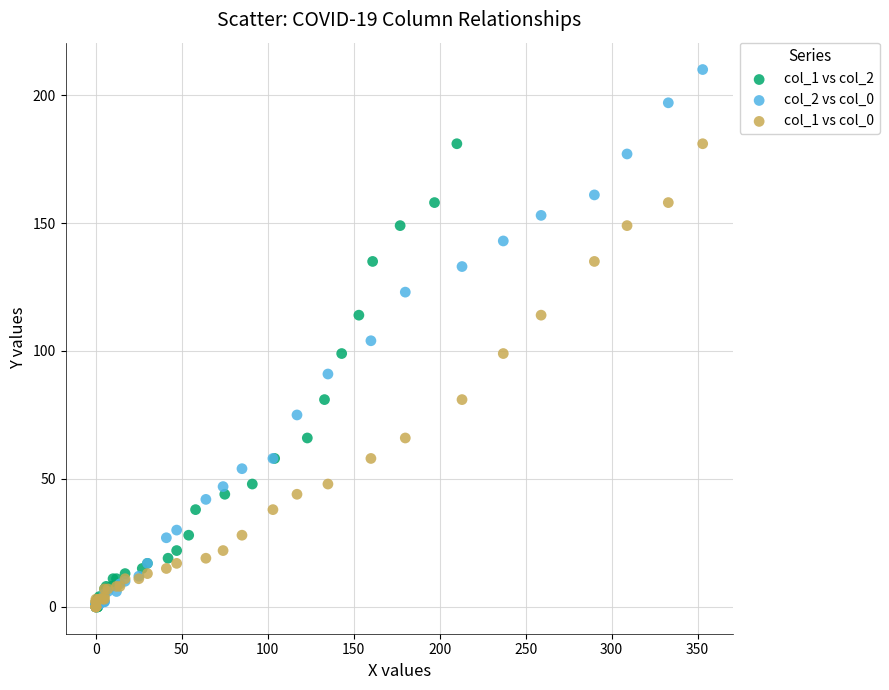

What are all the series names shown in the legend?

col_1 vs col_2, col_2 vs col_0, col_1 vs col_0